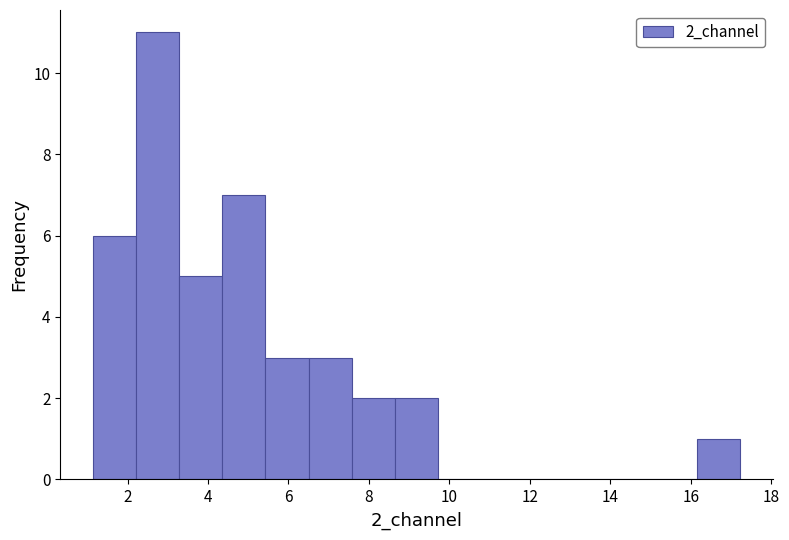

How tall is the bar that spans 8.6 to 9.8 on the x-axis? Neither the bar edges nor the heights are printed on the chart, so give them approximately, as read against the axes.

2